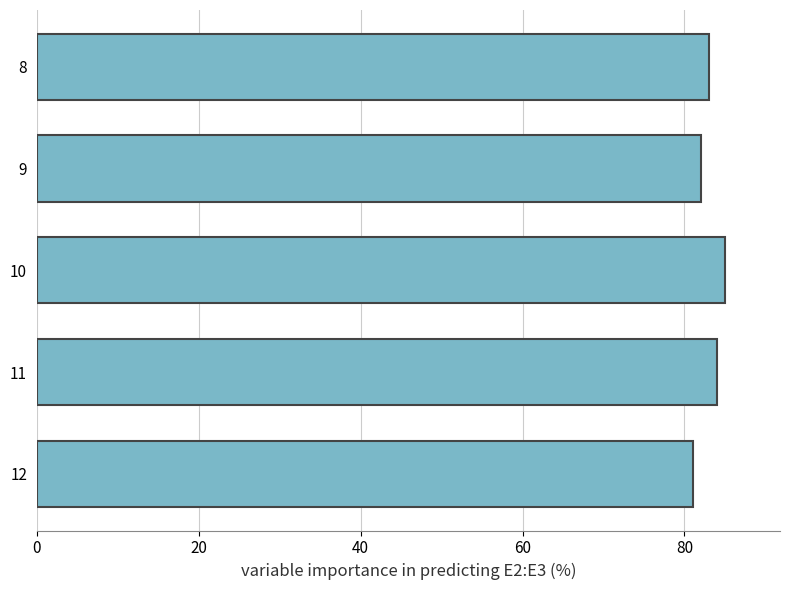

The chart shows a value of 83 at 8. True or false?

True